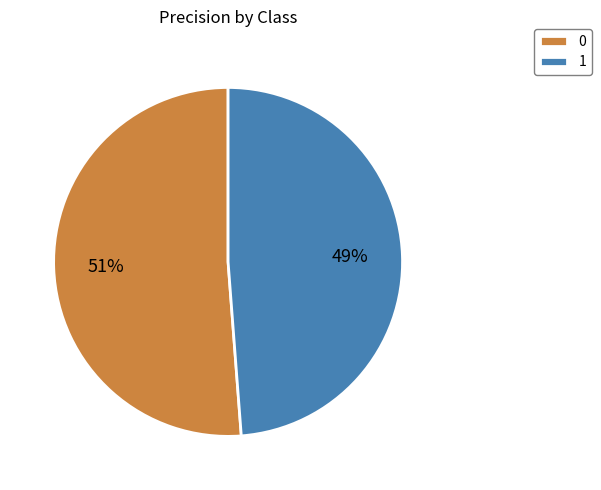

To the nearest percent, what portion does 1 represent?

49%